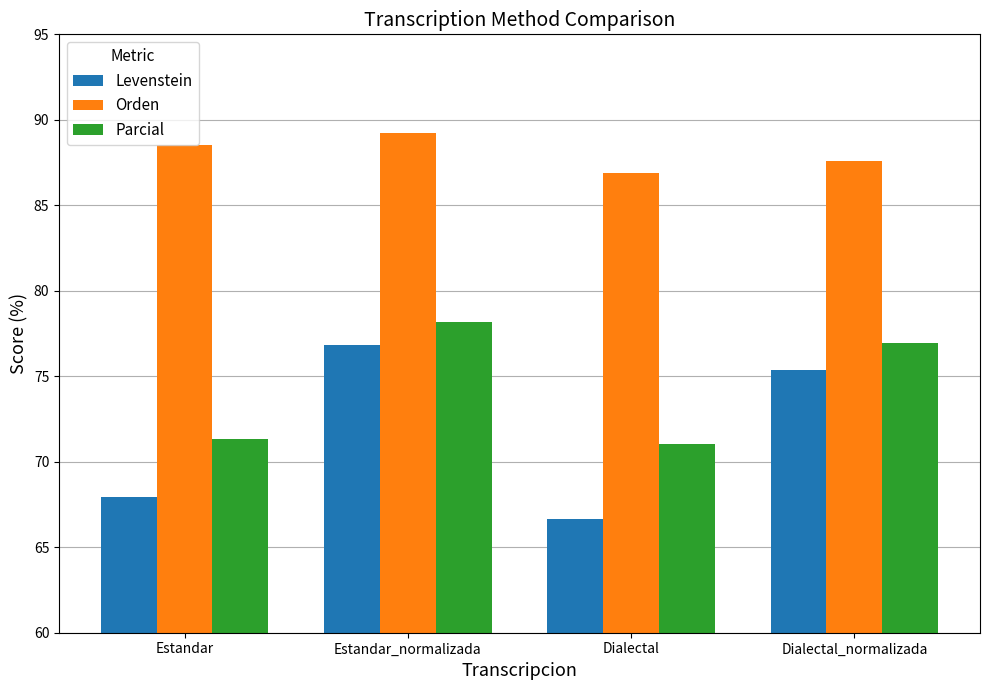

List the series in order of their peak value, lowest first.

Levenstein, Parcial, Orden